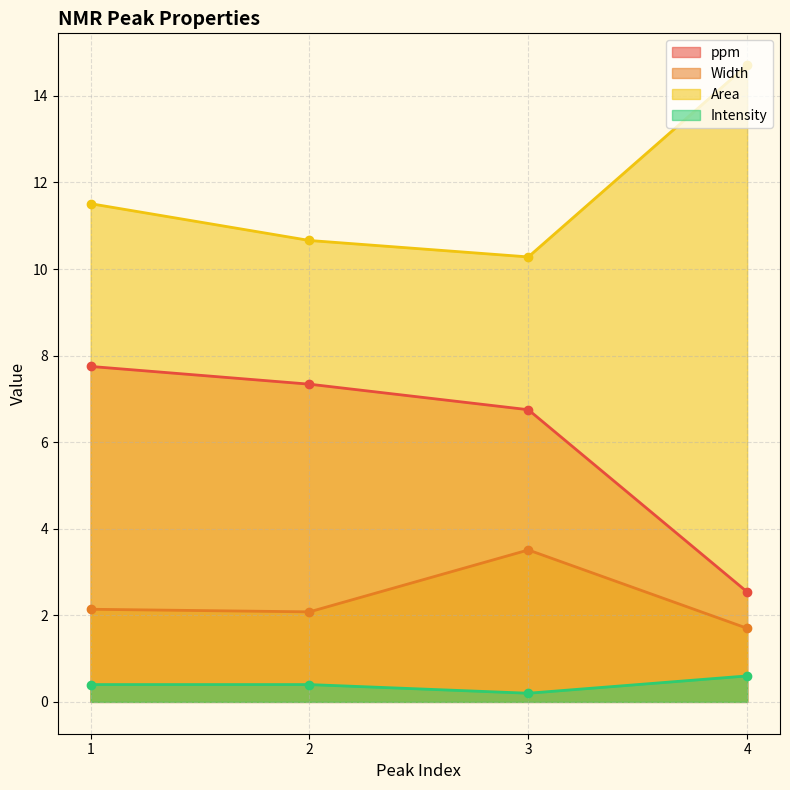

True or false: ppm has more than 2 points higher than both neighbors.

False